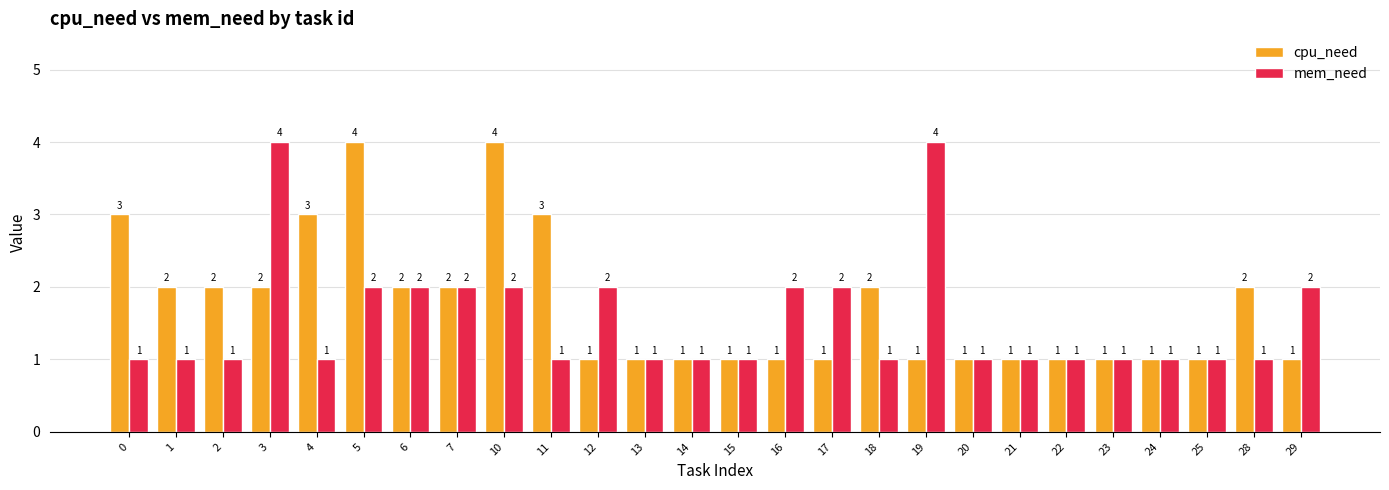

At 29, list the series in order from largest to smallest.

mem_need, cpu_need